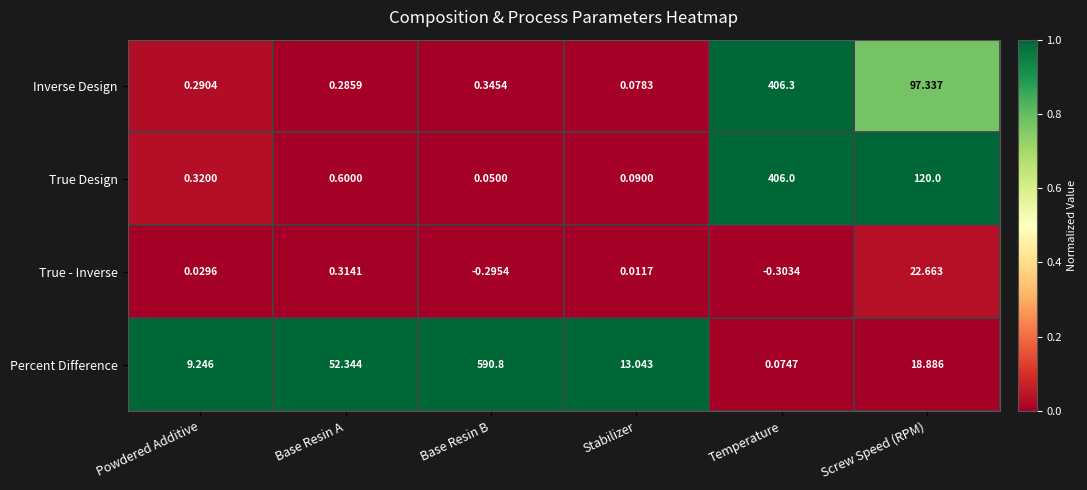

List the labels in order of True - Inverse value, smallest first.

Temperature, Base Resin B, Stabilizer, Powdered Additive, Base Resin A, Screw Speed (RPM)